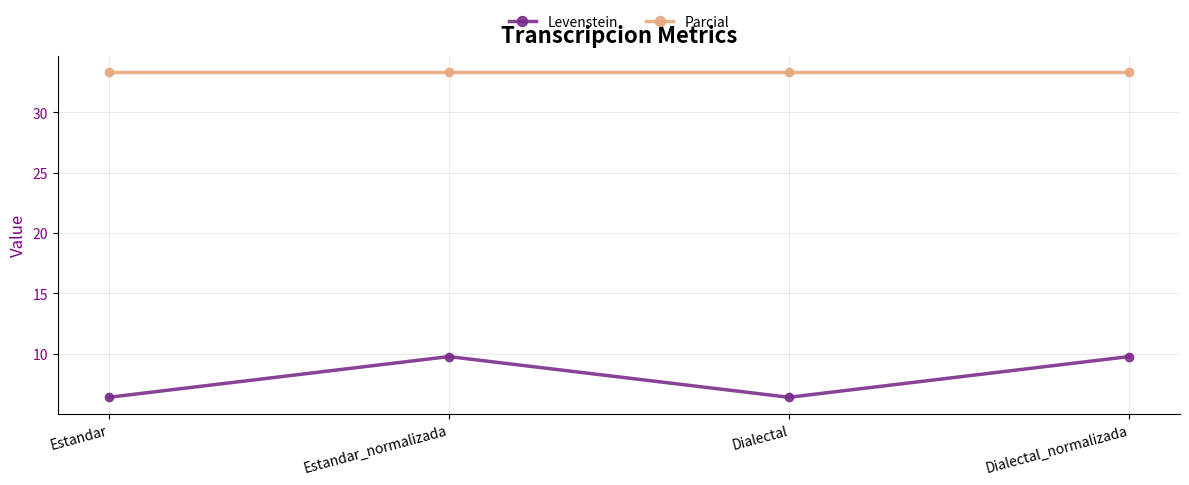

True or false: Parcial and Levenstein cross at least once.

False